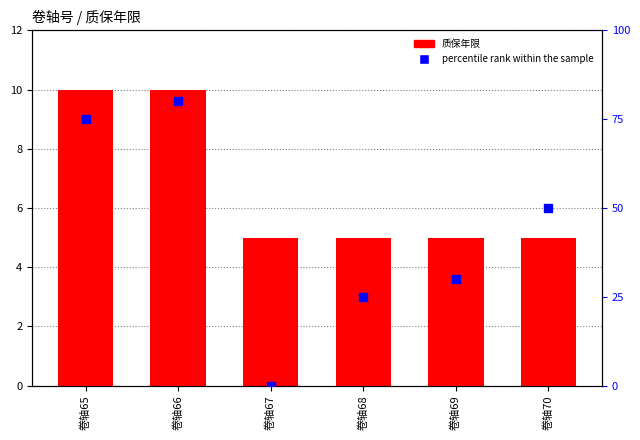

At which category is the sum across all series the highest?

卷轴66